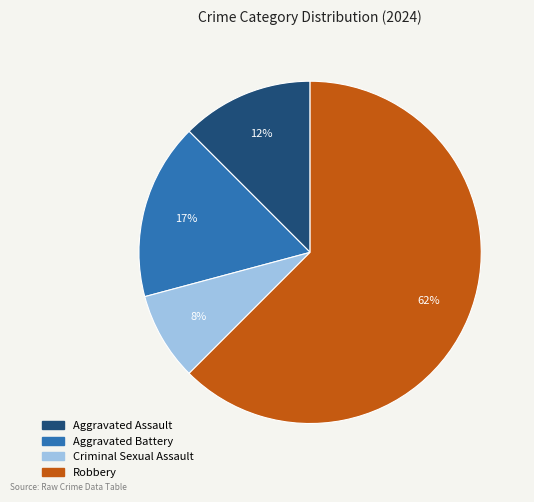

How many segments does this pie chart have?

4